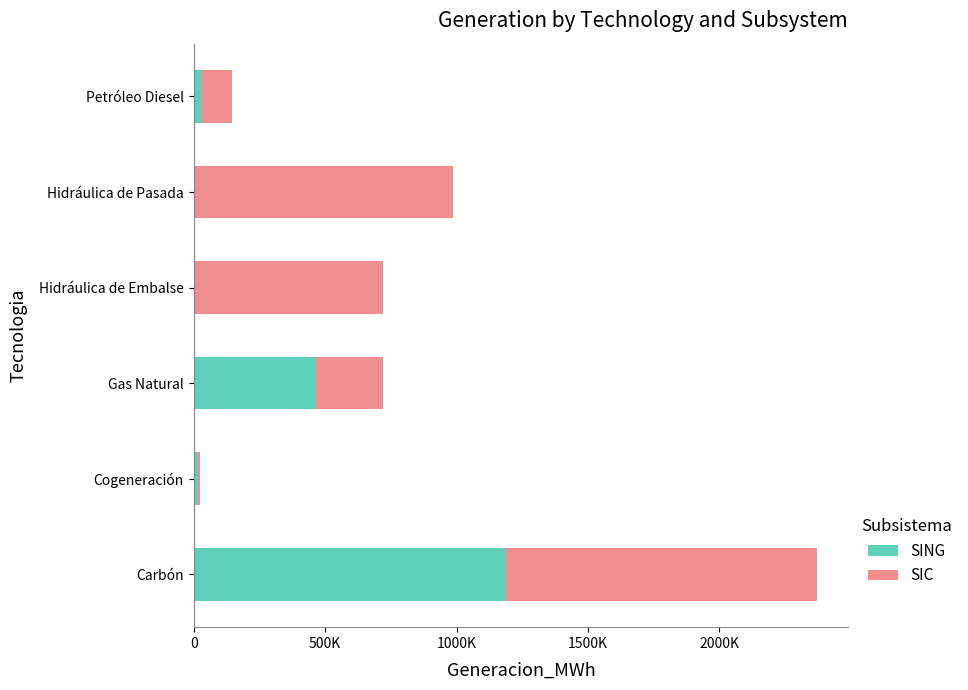

List the series in order of their peak value, highest first.

SING, SIC